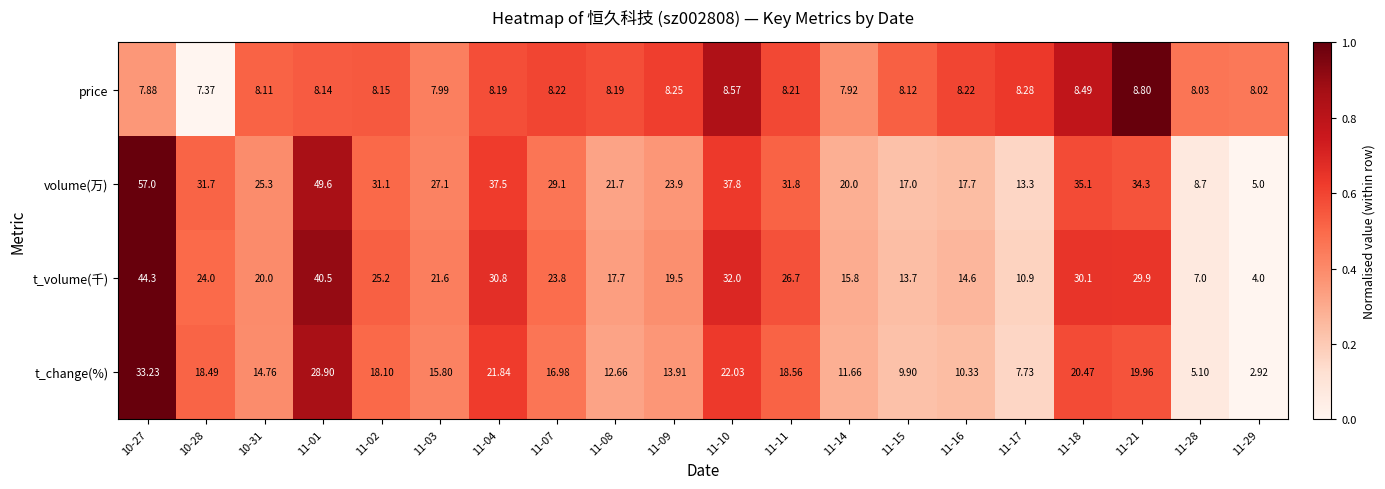

Rank the series by their average value, from highest to lowest.

volume(万), t_volume(千), t_change(%), price